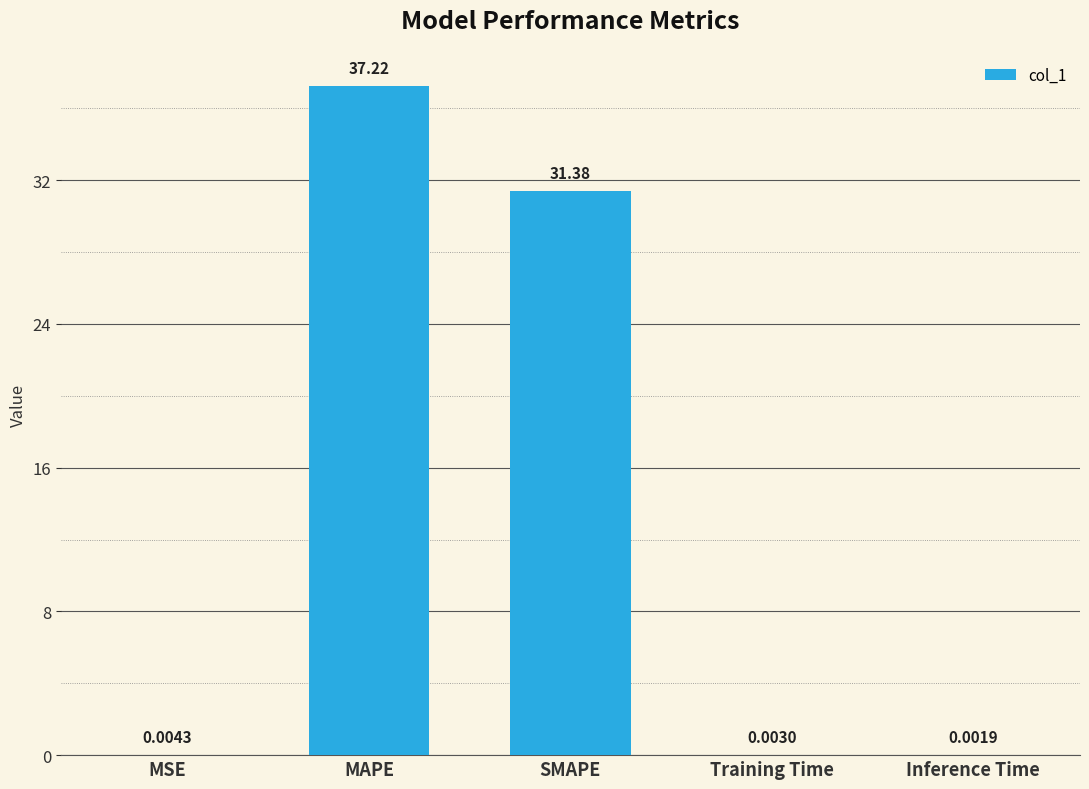

Does the chart contain stacked bars?

No